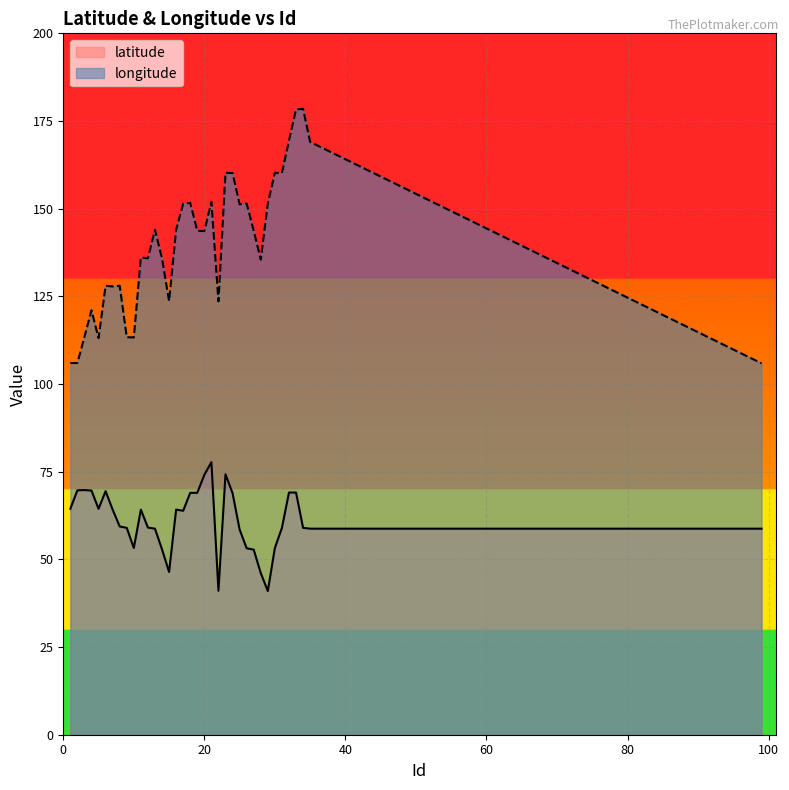

Rank the categories by longitude value from highest to lowest.

34, 33, 32, 35, 23, 30, 24, 31, 21, 18, 17, 26, 29, 25, 13, 16, 19, 27, 20, 11, 12, 14, 28, 6, 8, 7, 15, 22, 4, 3, 9, 10, 5, 1, 2, 99